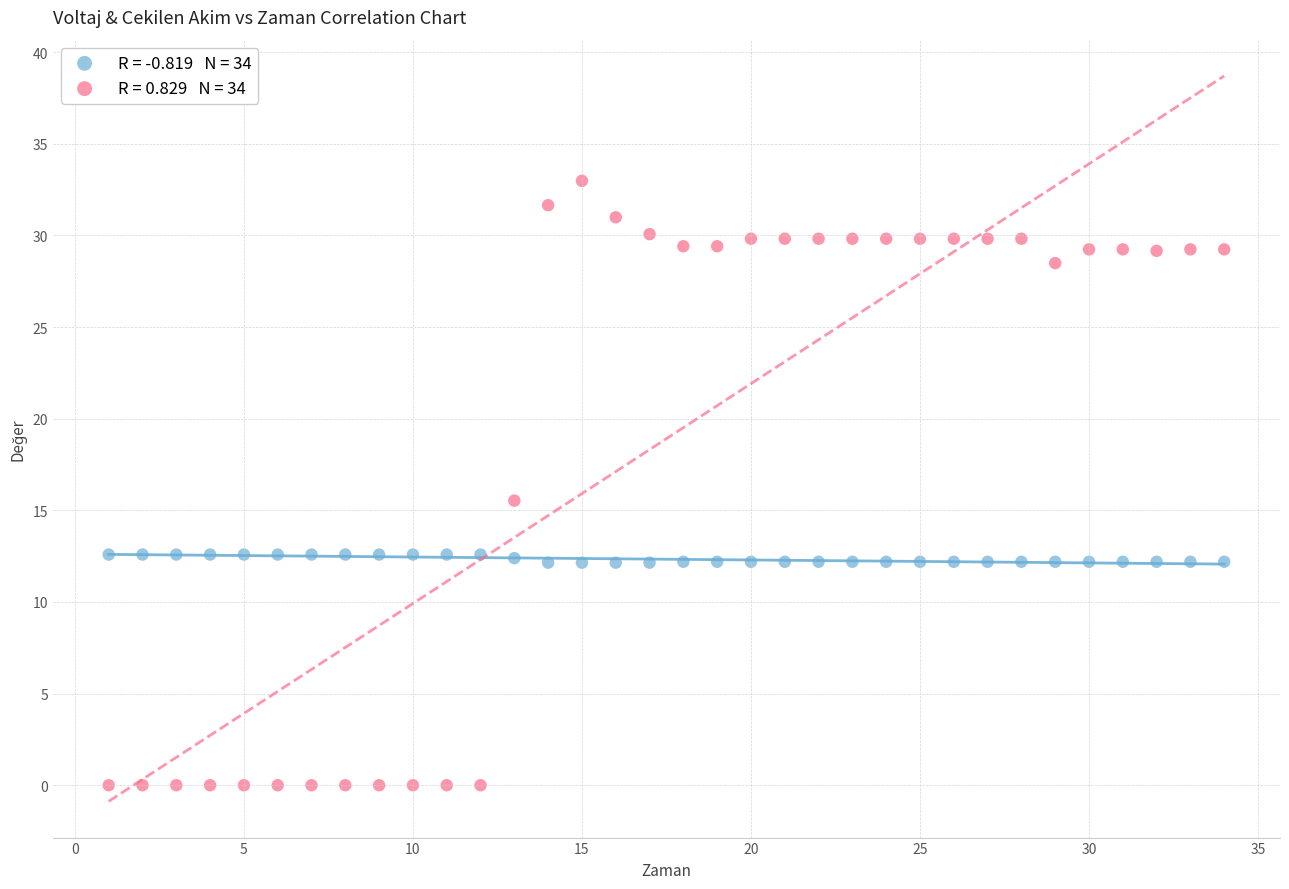

Across all data points, what is the range of Y values (max minus min)?

33.0